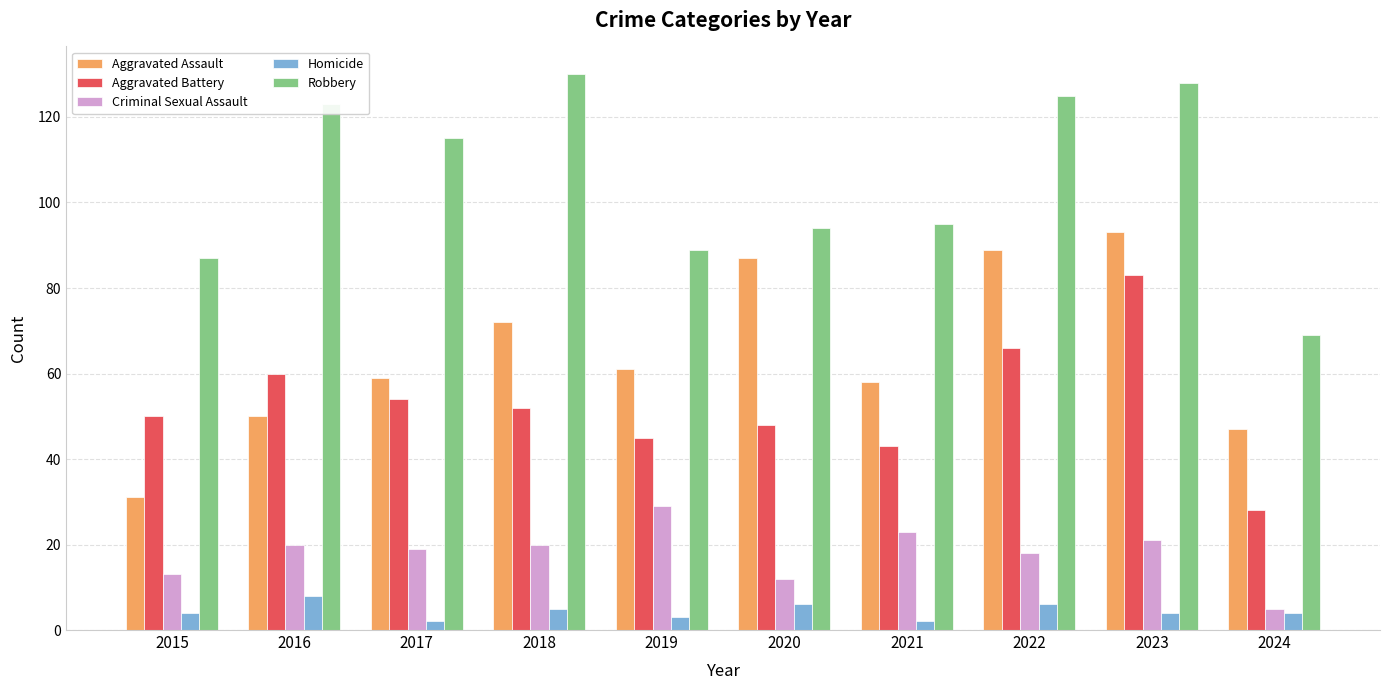

What is the spread (max minus min) of values at 2022?

119